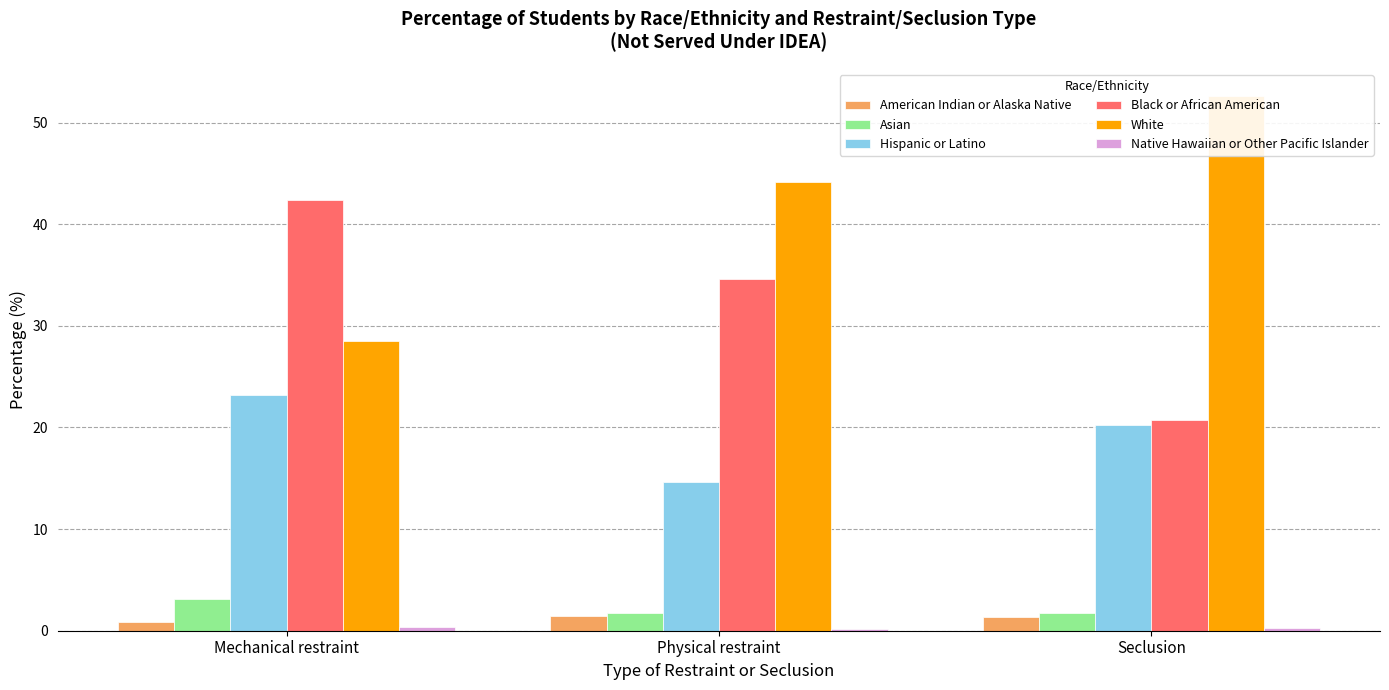

Which series has the largest range (max minus min)?

White